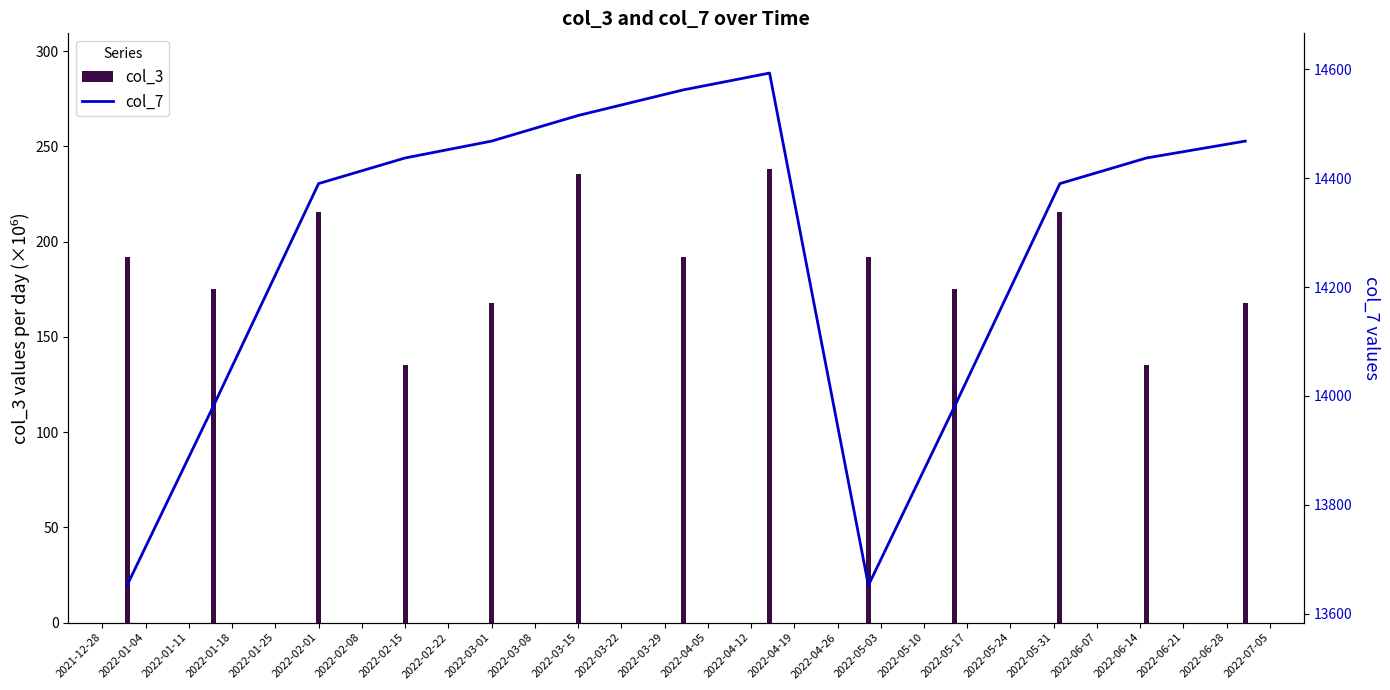

Reading left to right, list all the values displayed in this chart.

col_3: 192.0	175.0	215.4	134.9	167.8	235.4	192.0	237.9	192.0	175.0	215.4	134.9	167.8
col_7: 13652.0	13982.0	14390.0	14437.0	14468.0	14515.0	14562.0	14593.0	13652.0	13982.0	14390.0	14437.0	14468.0